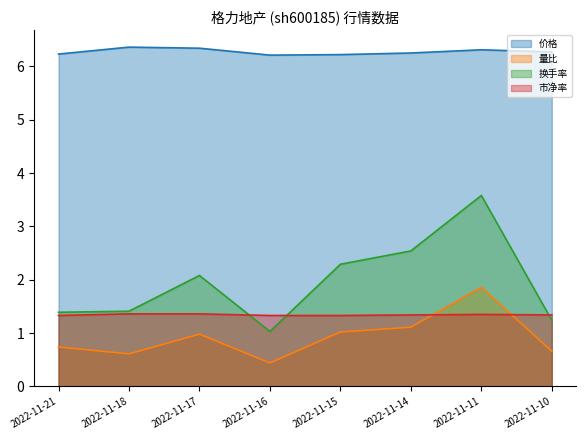

Where is 市净率 nearest to the value 1?

2022-11-21